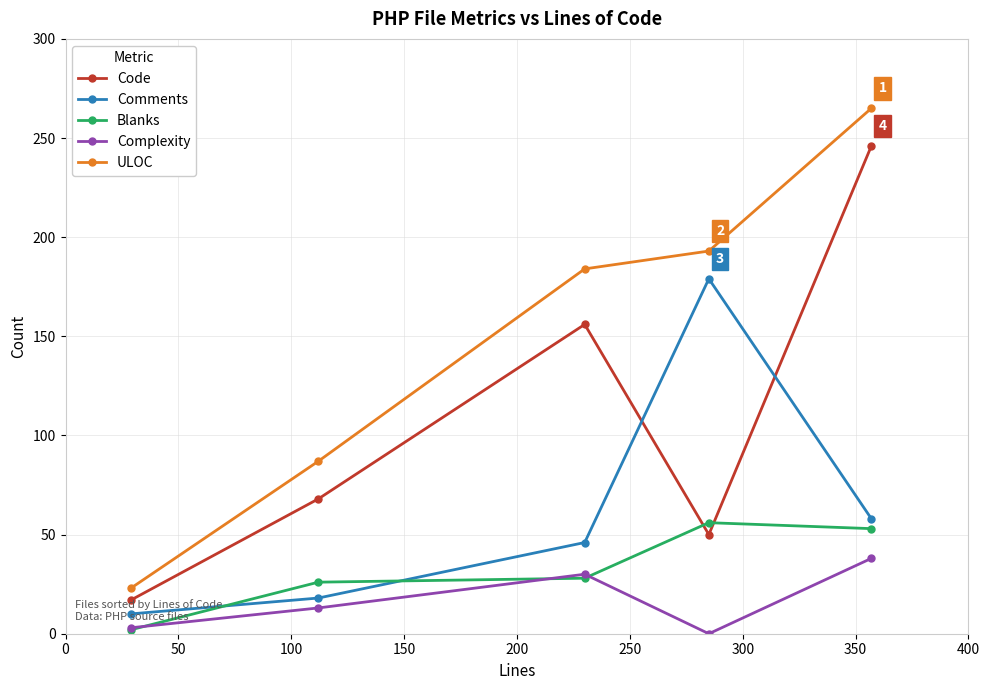

Which series has the largest total across all categories?

ULOC